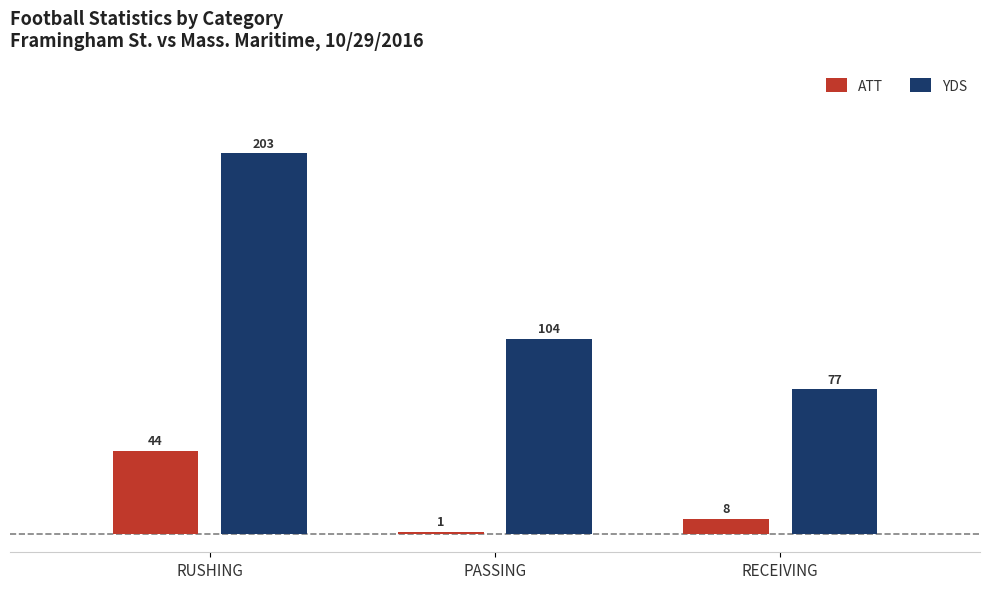

Read the YDS value at RUSHING, to the nearest 10.

200